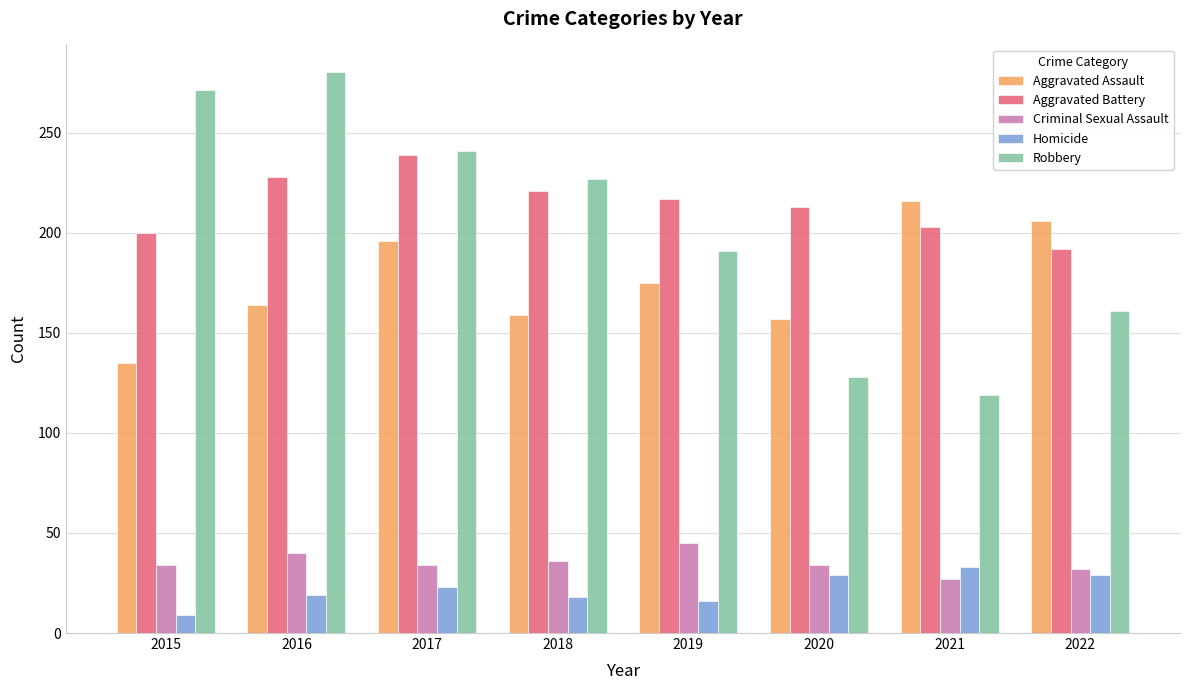

Which series has the widest spread of values?

Robbery